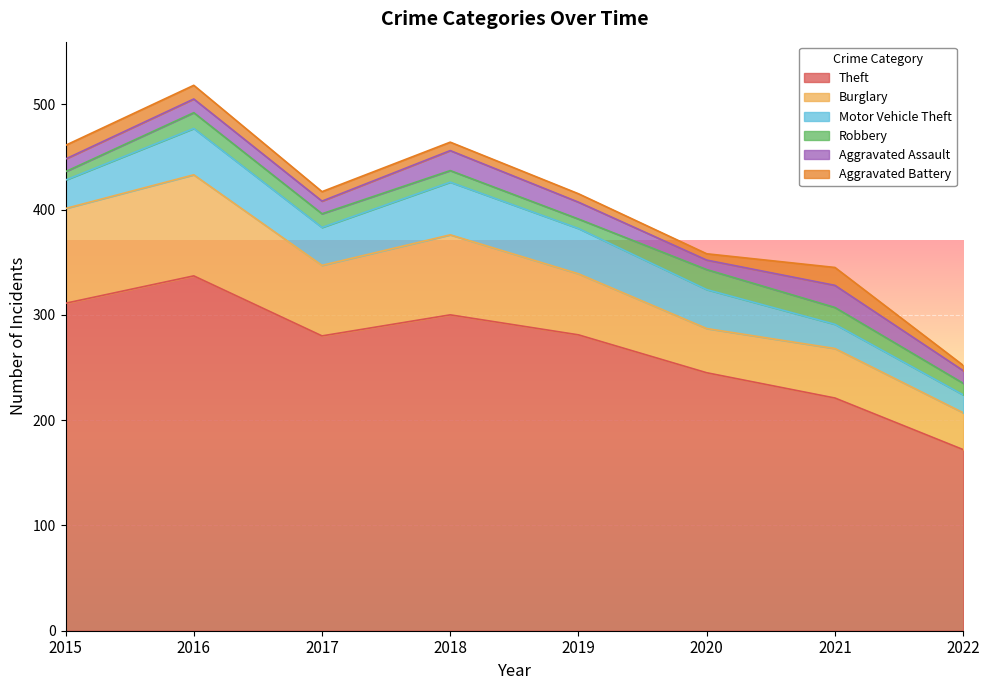

What is the spread (max minus min) of values at 2019?

273